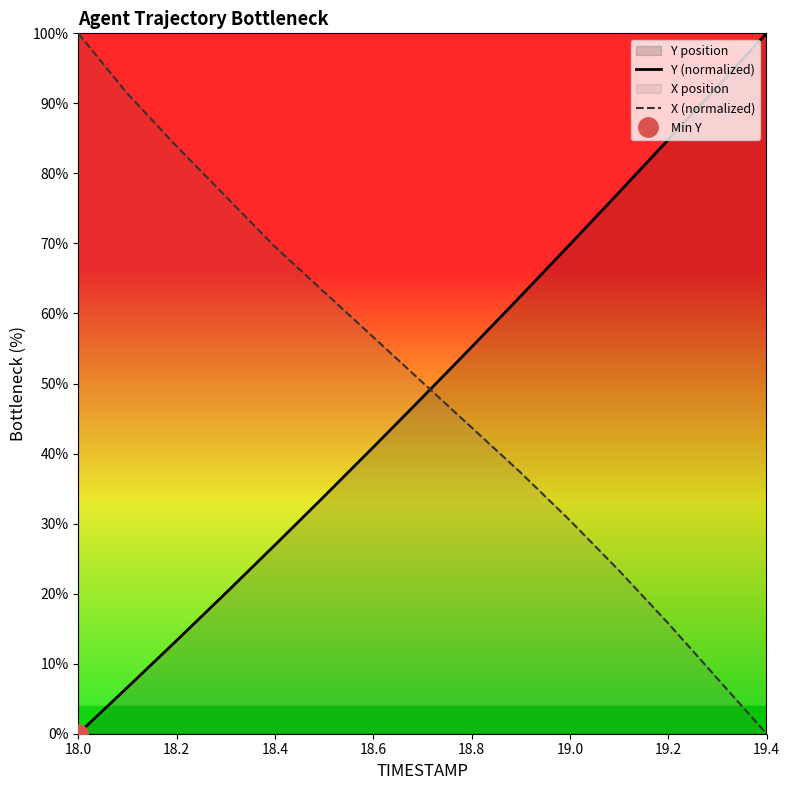

How many values in the Y (normalized) series are below 48?

7